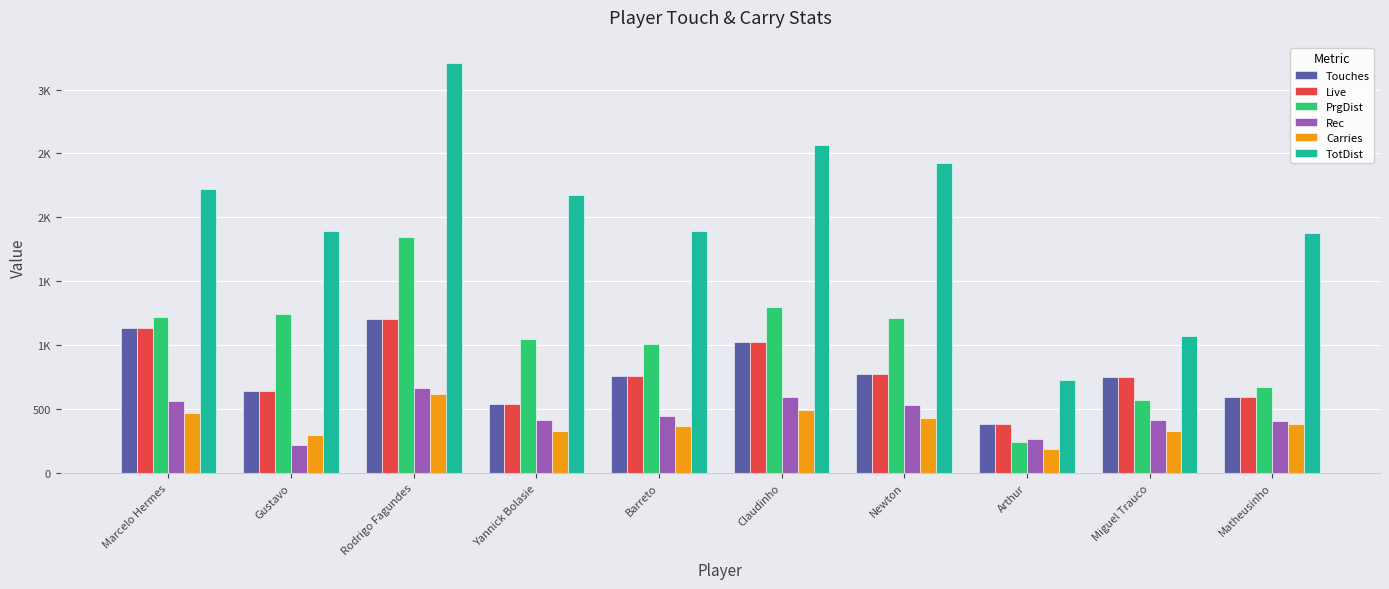

At how many categories does at least one series exceed 1116?

8